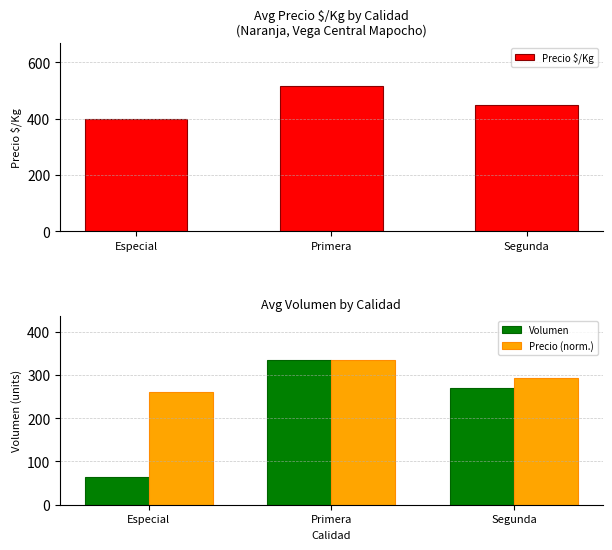

How many groups of bars are there?

3